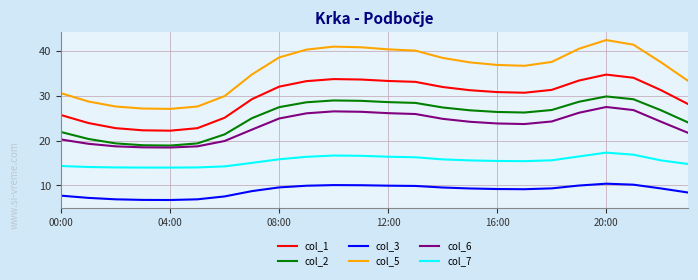

Which series has the largest total across all categories?

col_5